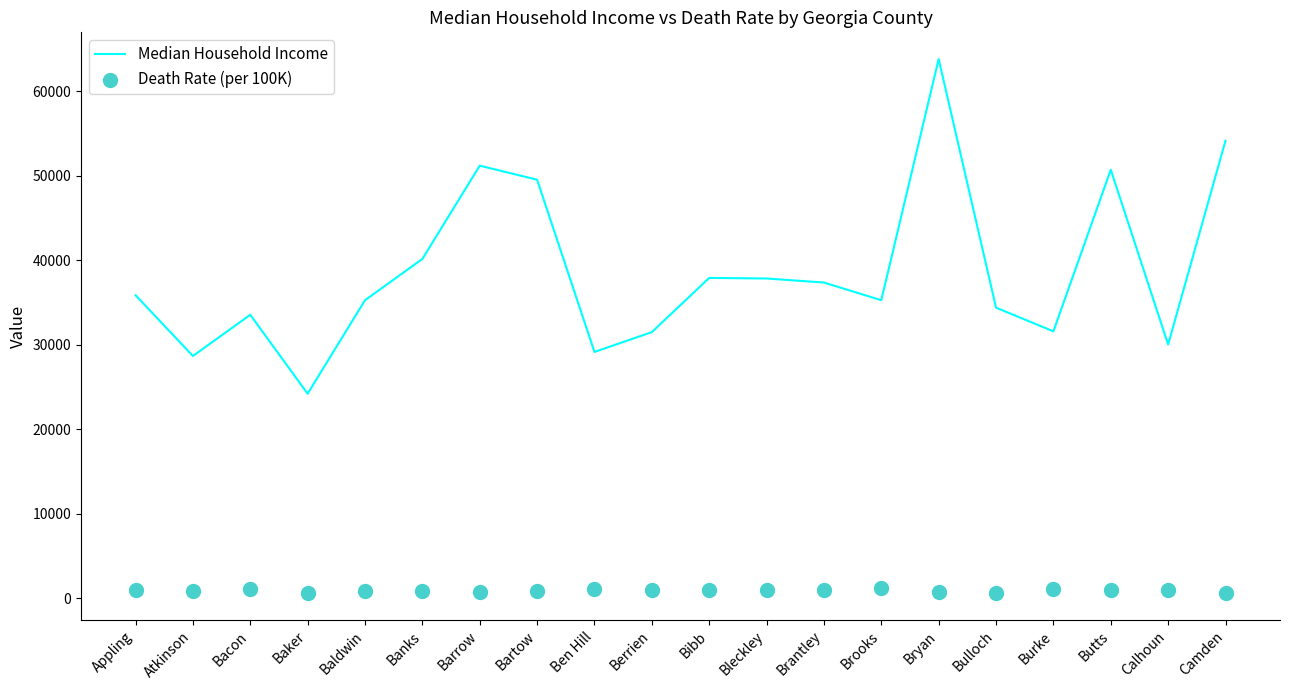

What is the total value across all series at Baldwin?

36106.8